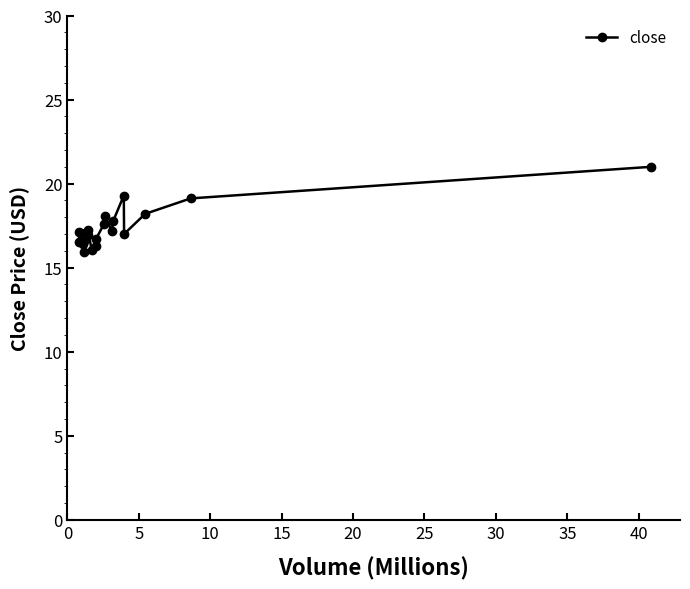

Does the chart display data point markers on the line(s)?

Yes